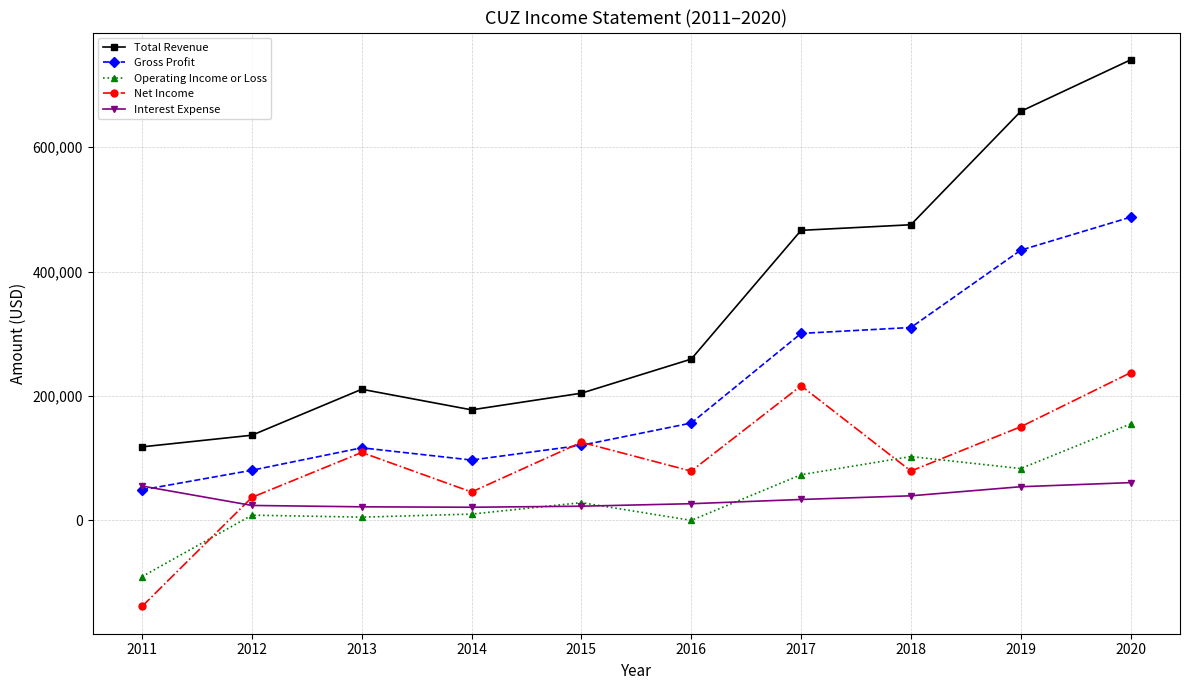

How many data points in Gross Profit are less than 156400?

5